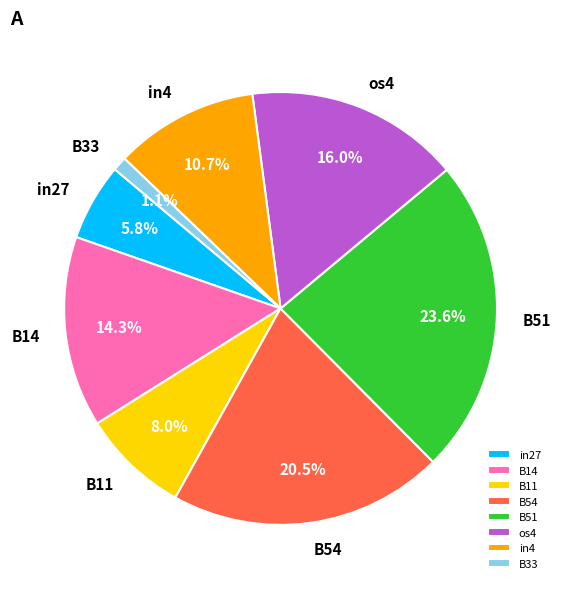

Is the sum of os4 and B14 greater than half?

No